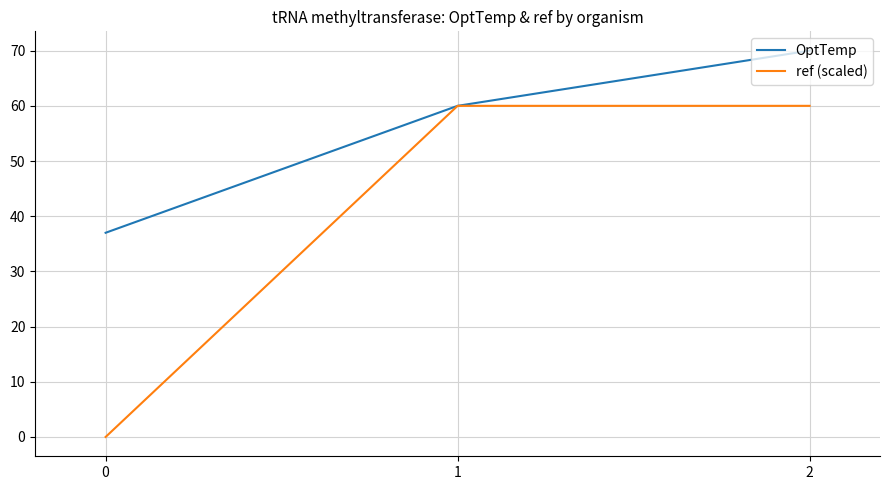

Which series changed the most between 0 and 2?

ref (scaled)